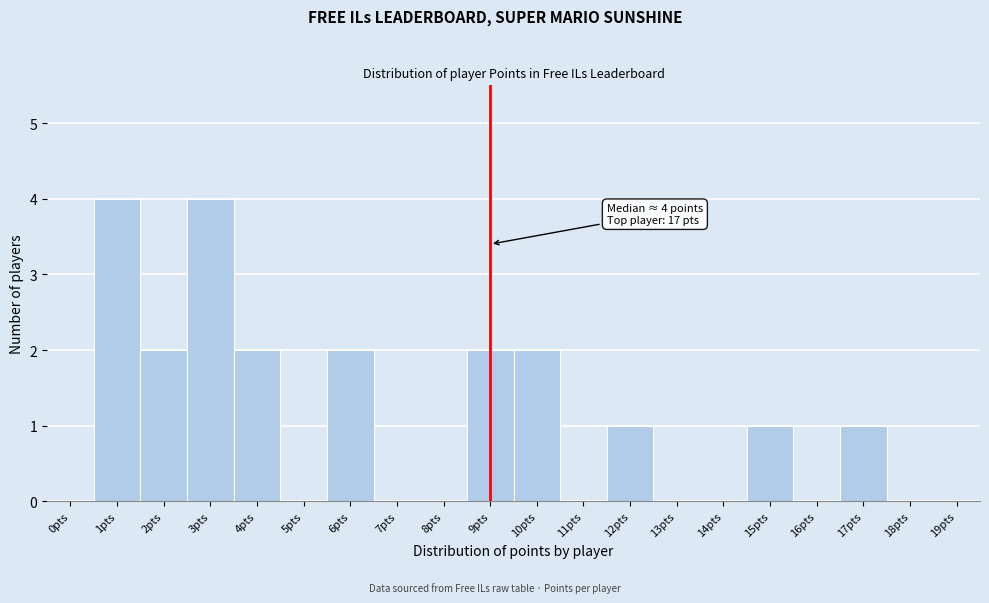

Reading left to right, transcribe all the data shown in this chart.

0pts=0	1pts=4	2pts=2	3pts=4	4pts=2	5pts=0	6pts=2	7pts=0	8pts=0	9pts=2	10pts=2	11pts=0	12pts=1	13pts=0	14pts=0	15pts=1	16pts=0	17pts=1	18pts=0	19pts=0